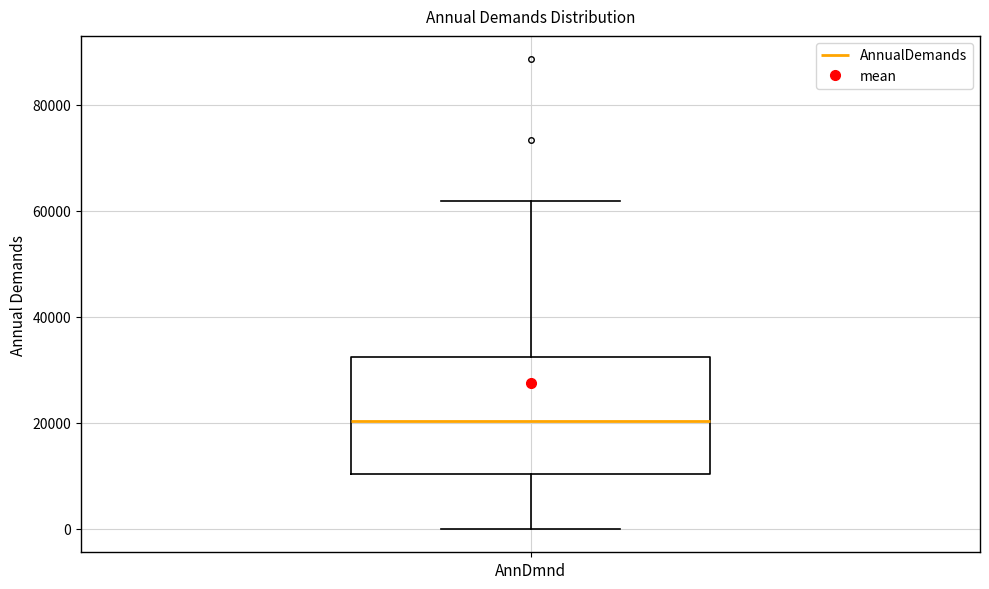

Read this box plot against the y-axis: the position of the median line, the range covered by the box, and the ends of both whiskers. The values are not printed on the chart, so give them approximately, as read against the axis.

median 20000, box 10000 to 32000, whiskers 0 to 62000